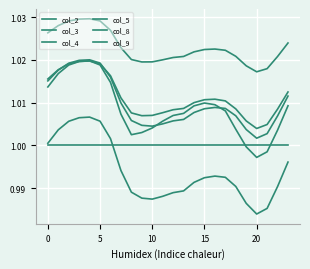

How many lines are shown in the chart?

6